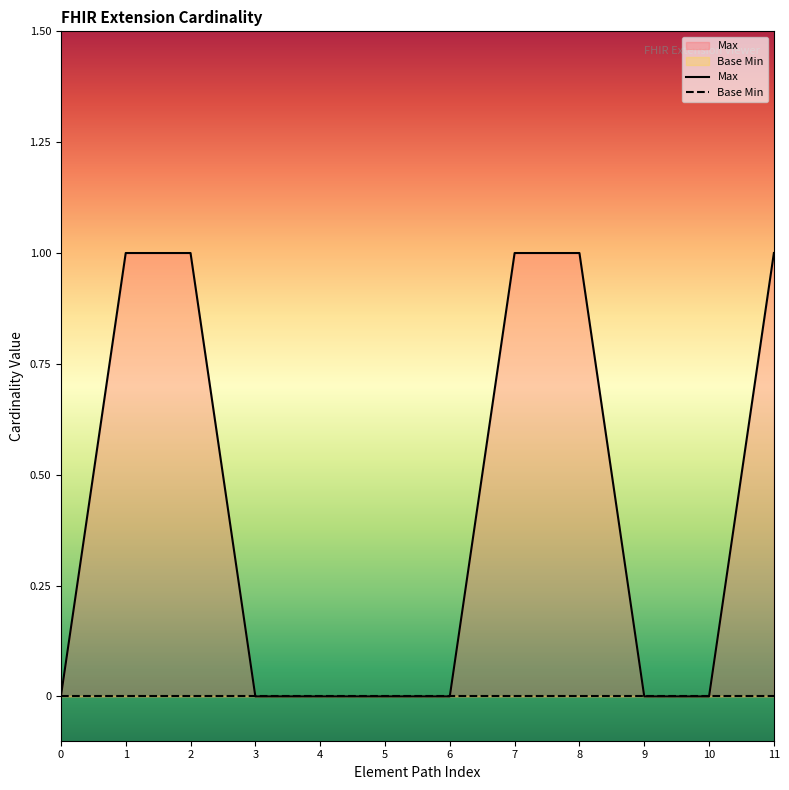

The value of Max at 10 is 0. True or false?

True